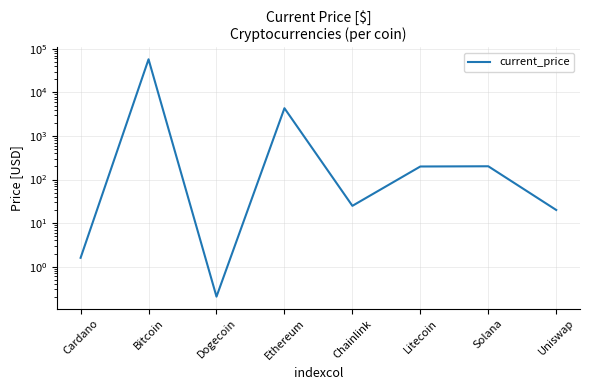

Count the number of categories in the chart.

8